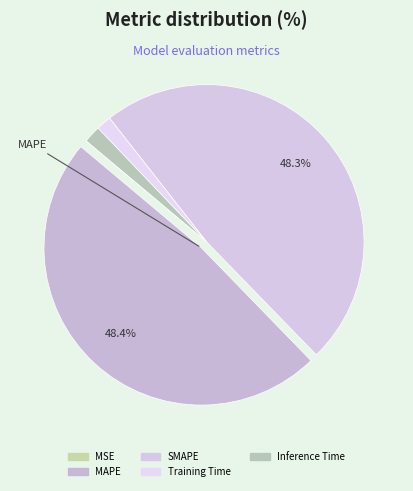

Between MSE and Training Time, which is larger?

Training Time